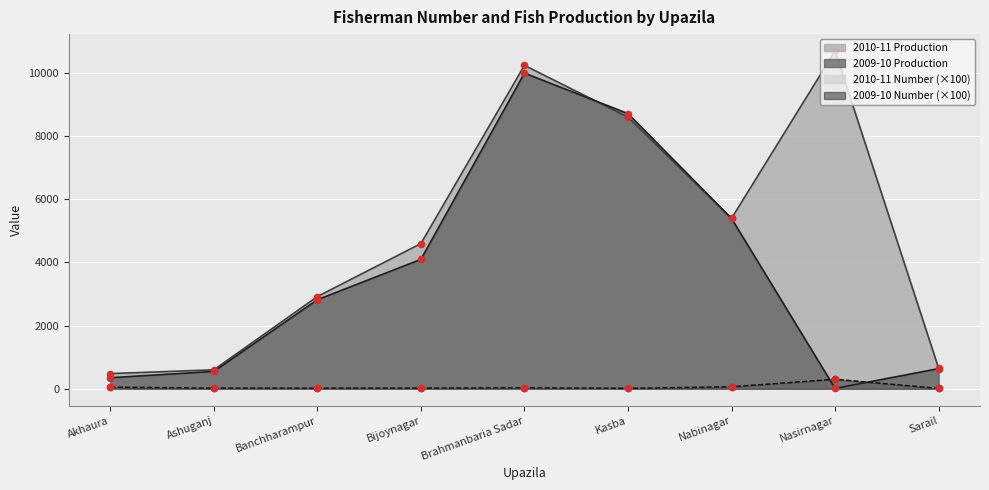

What are all the series names shown in the legend?

2010-11 Production, 2009-10 Production, 2010-11 Number (×100), 2009-10 Number (×100)